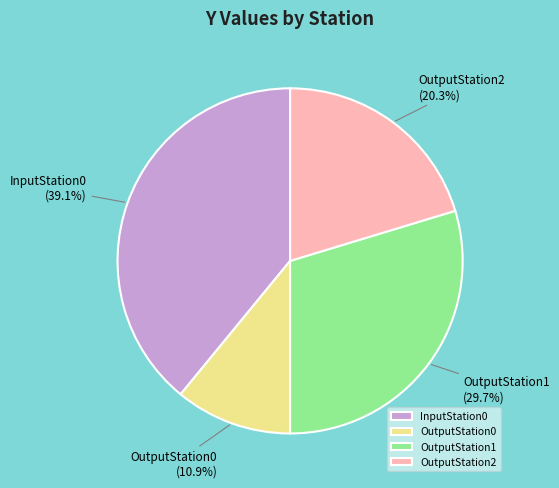

What is the total percentage of InputStation0 and OutputStation0?

50.0%